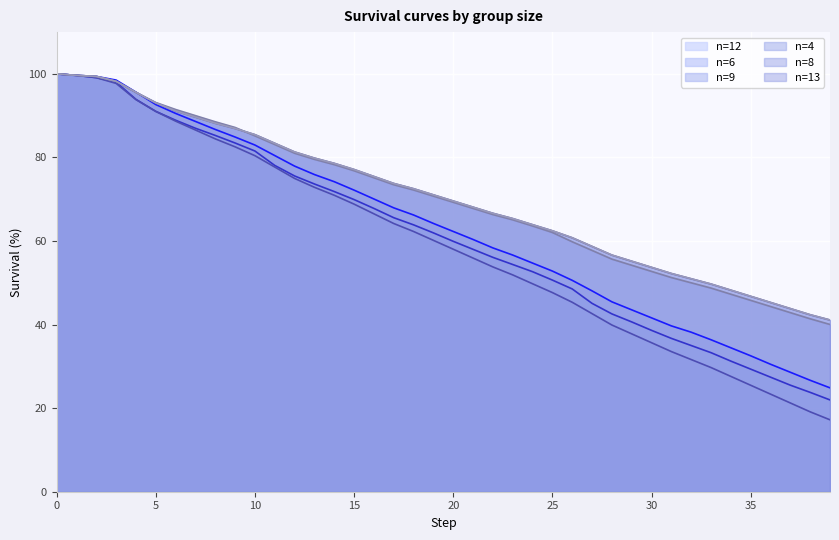

True or false: n=12 and n=9 intersect in this chart.

False